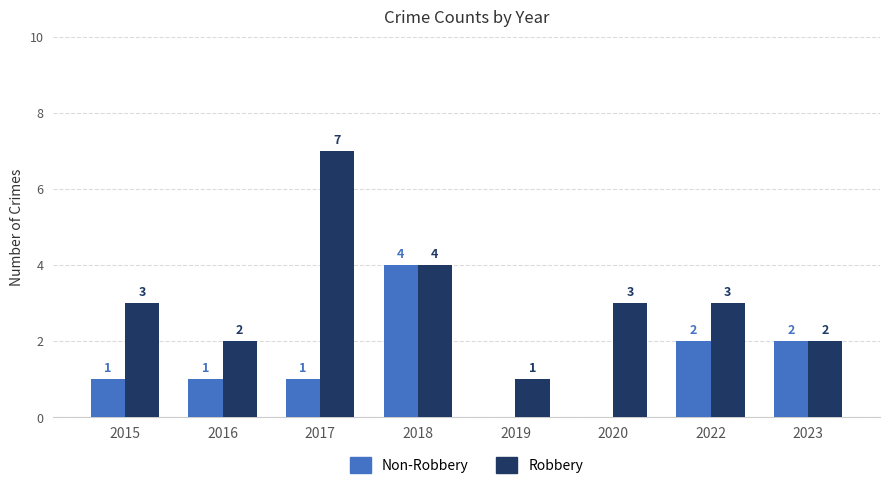

What is the total value across all series at 2023?

4